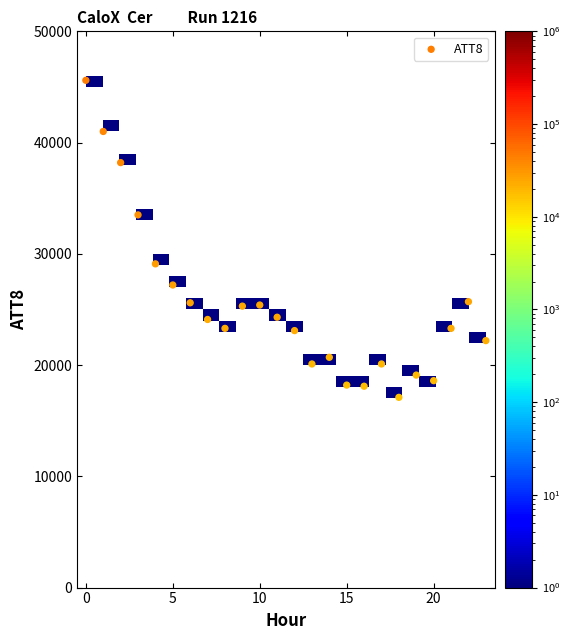

What is the range of Y values (max minus min)?

28500